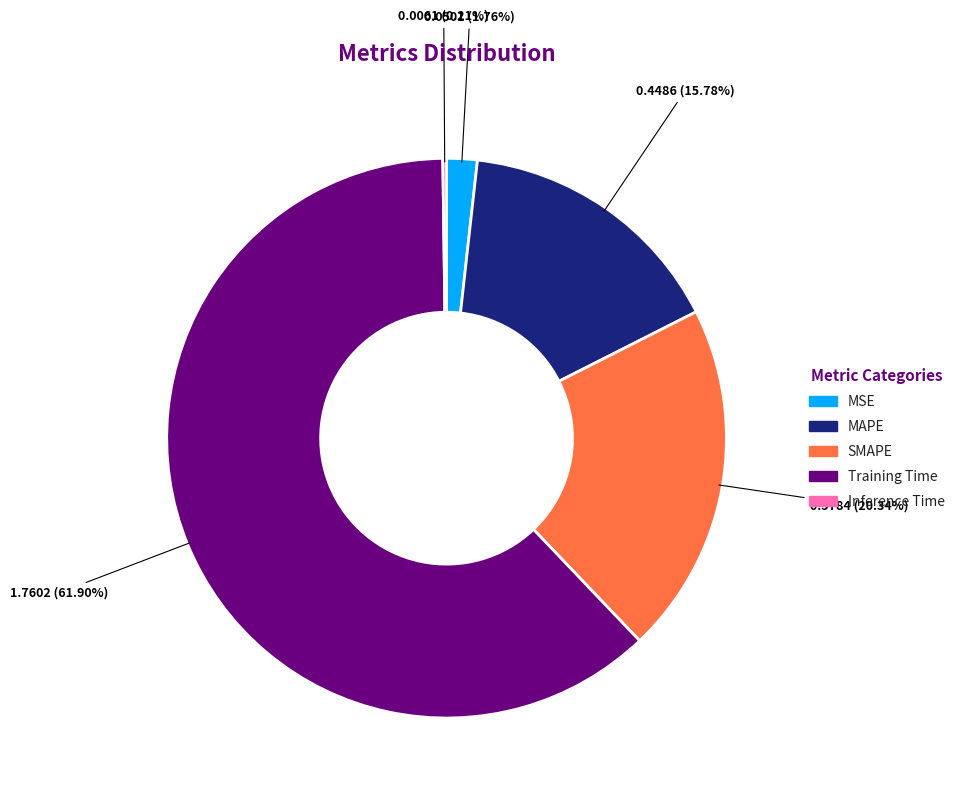

What is the largest slice in the pie chart?

Training Time